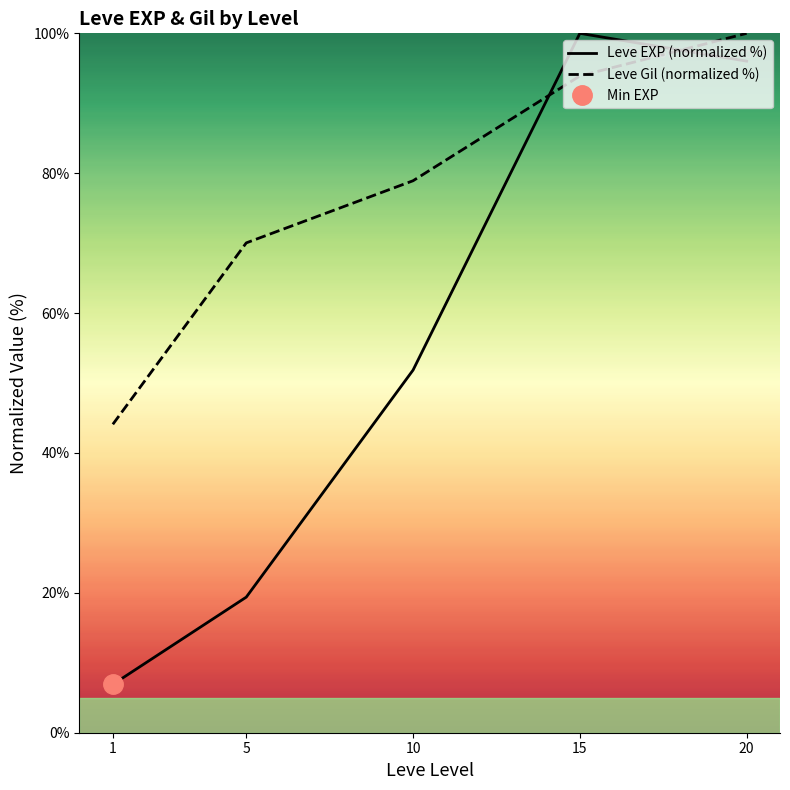

What is the difference between the maximum and minimum values in the Leve EXP (normalized %) series?

93.1